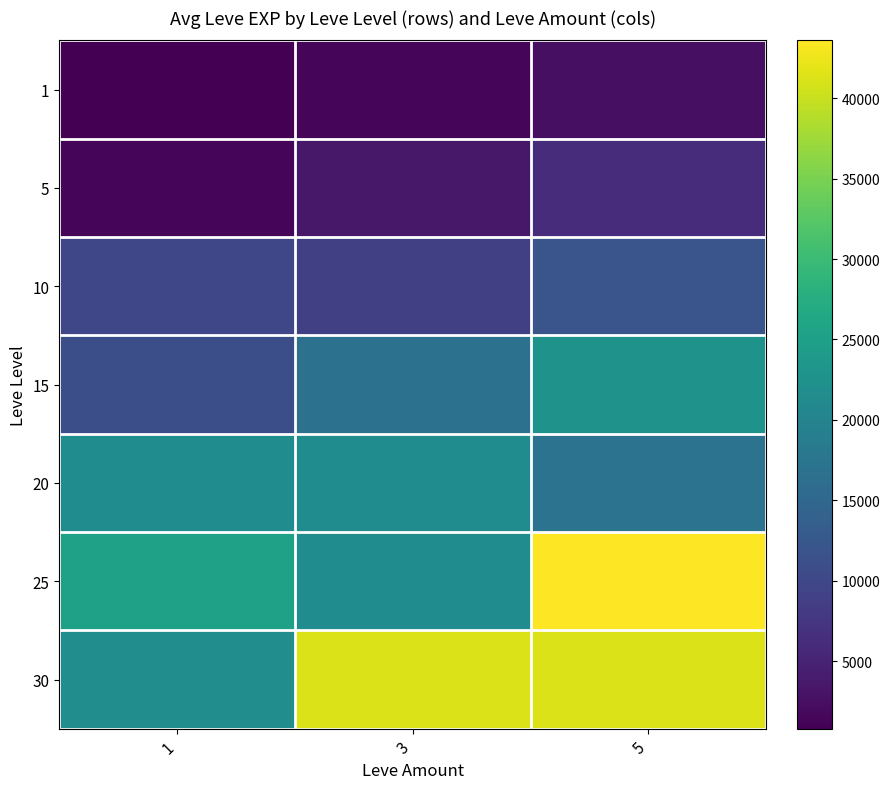

How many data points does each series have?

3